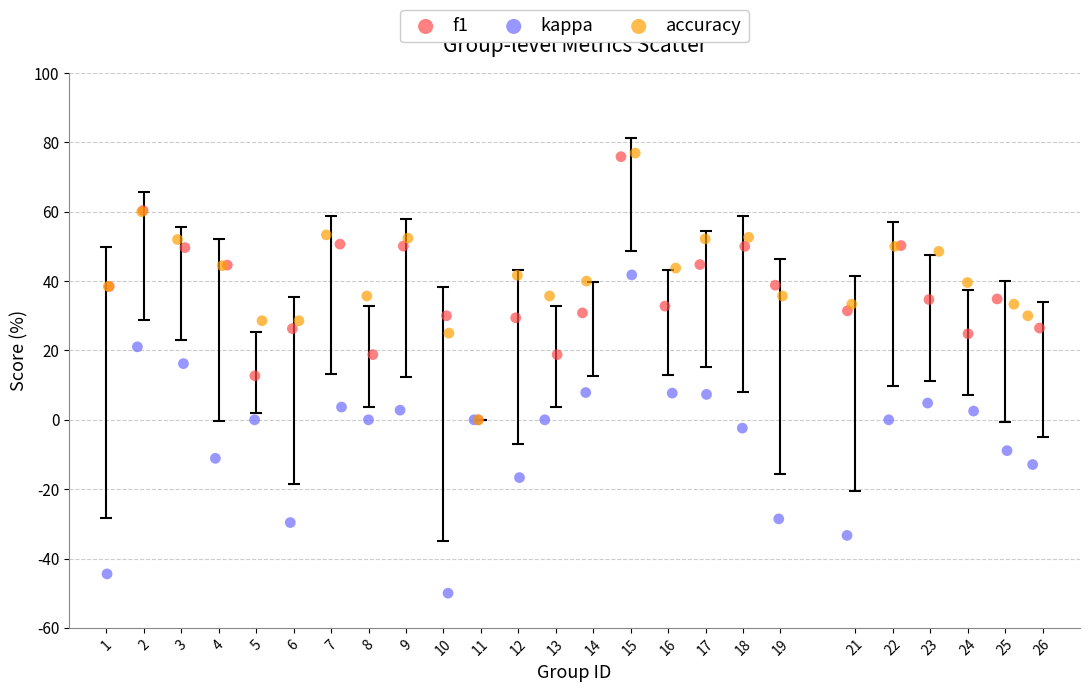

Which series contains the lowest Y value?

kappa